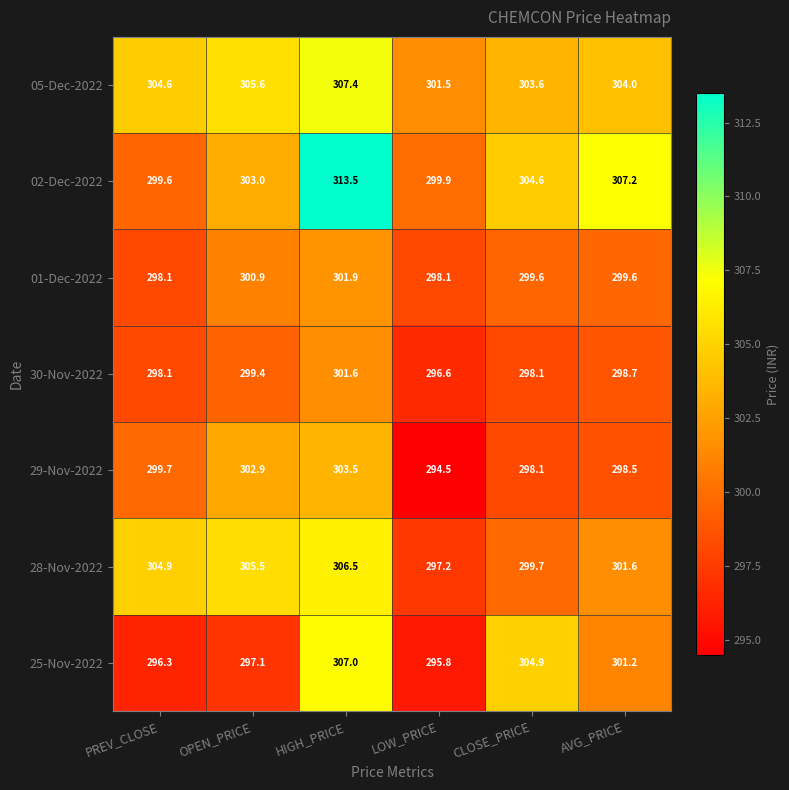

What is the sum of the 01-Dec-2022 values at AVG_PRICE and HIGH_PRICE?

601.5